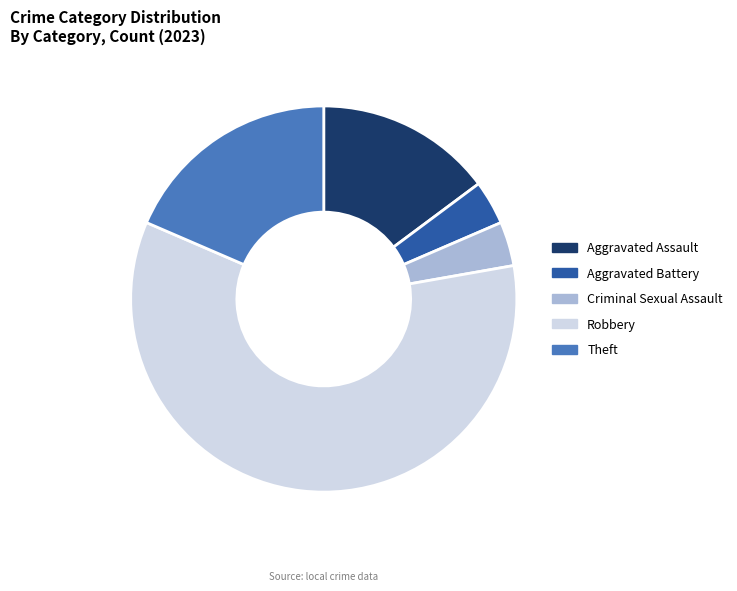

Do Criminal Sexual Assault and Robbery together represent more than half of the pie?

Yes